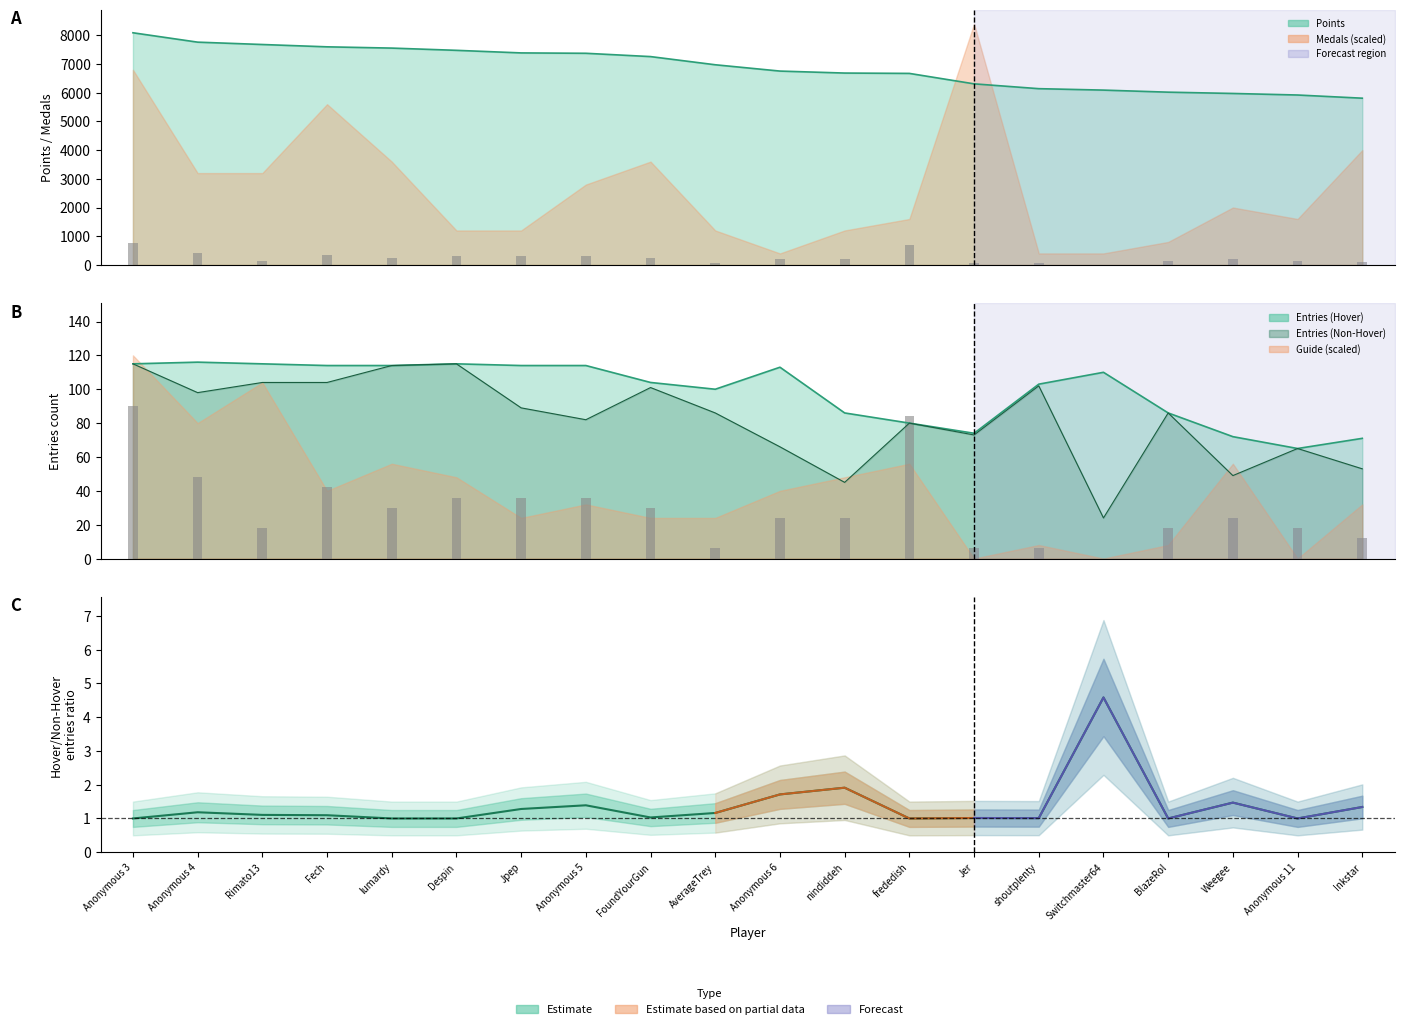

Rank the series by their maximum value, from lowest to highest.

Entries_NonHover, Entries_Hover, Points